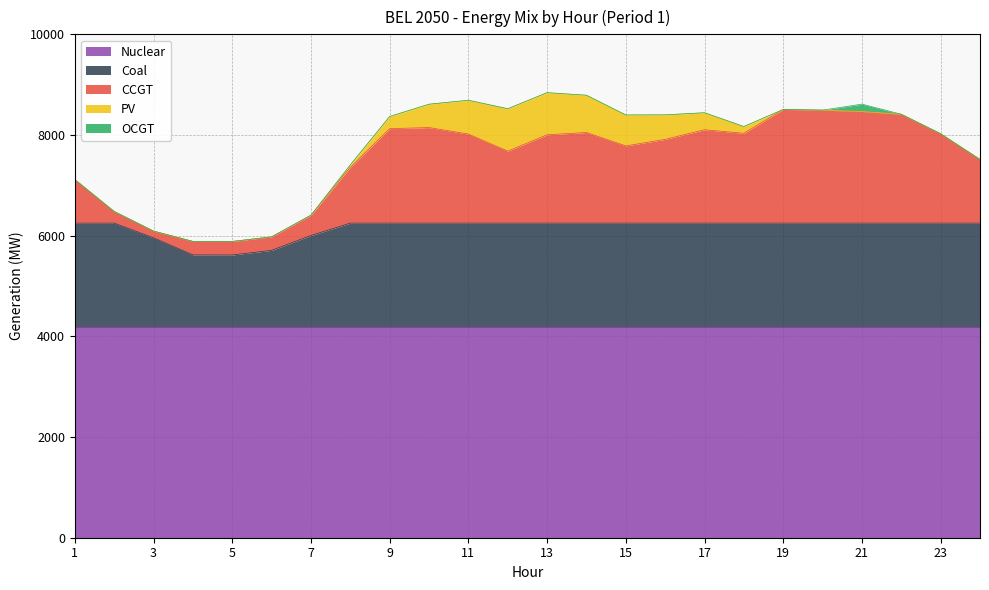

At how many categories does at least one series exceed 3102?

24